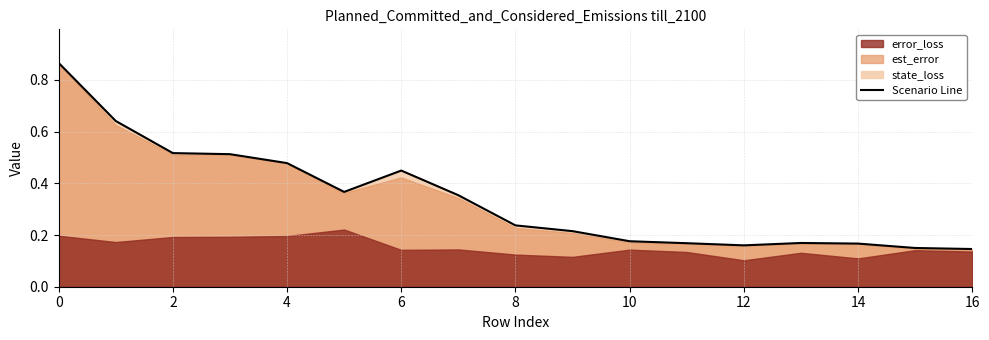

The value at 12 is 0.1. True or false?

False